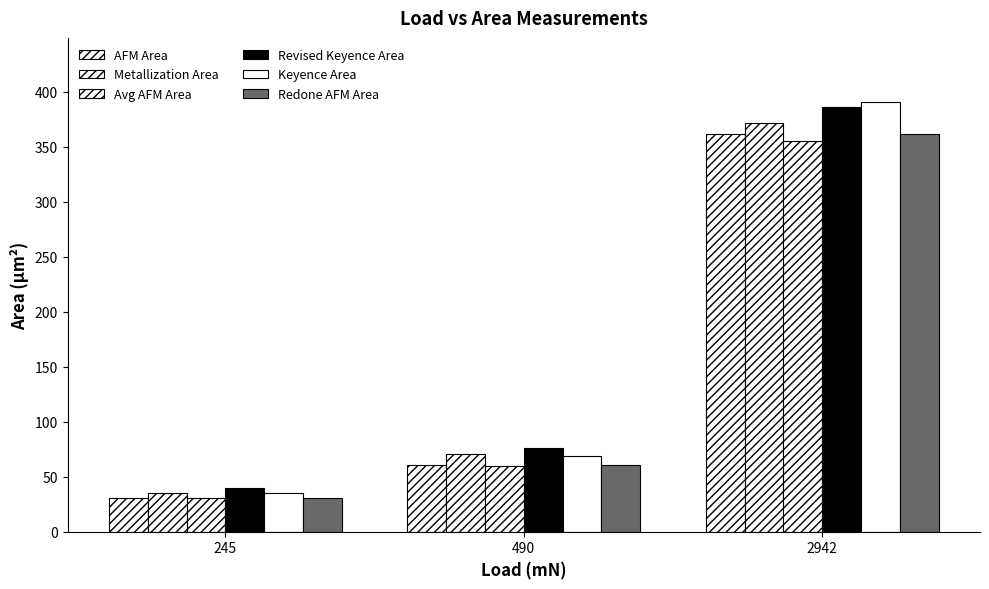

What is the value of the Redone AFM Area bar at the 1st from the left?

31.0